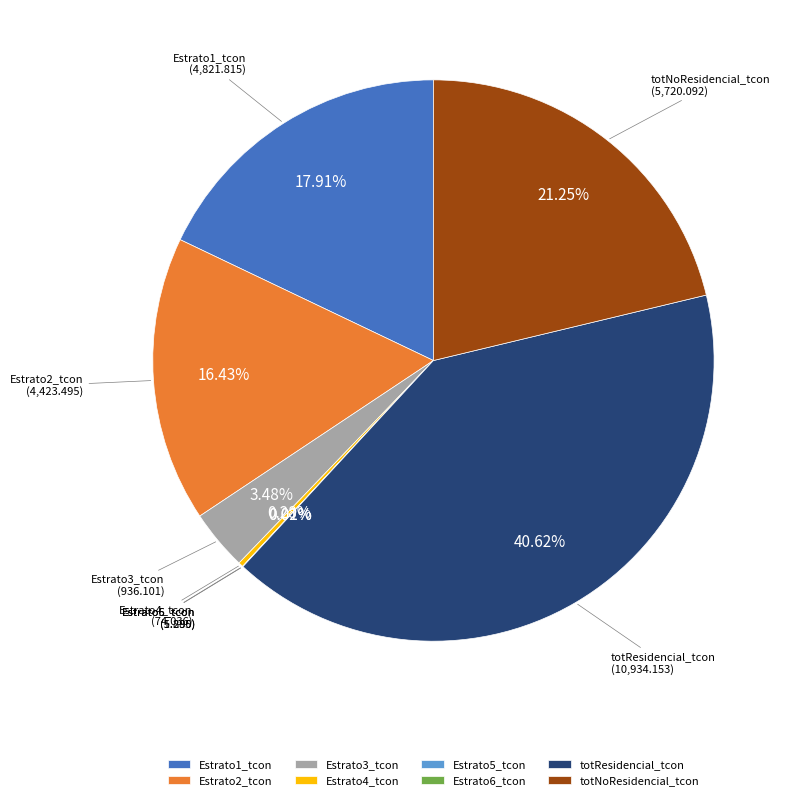

What is the largest slice in the pie chart?

totResidencial_tcon